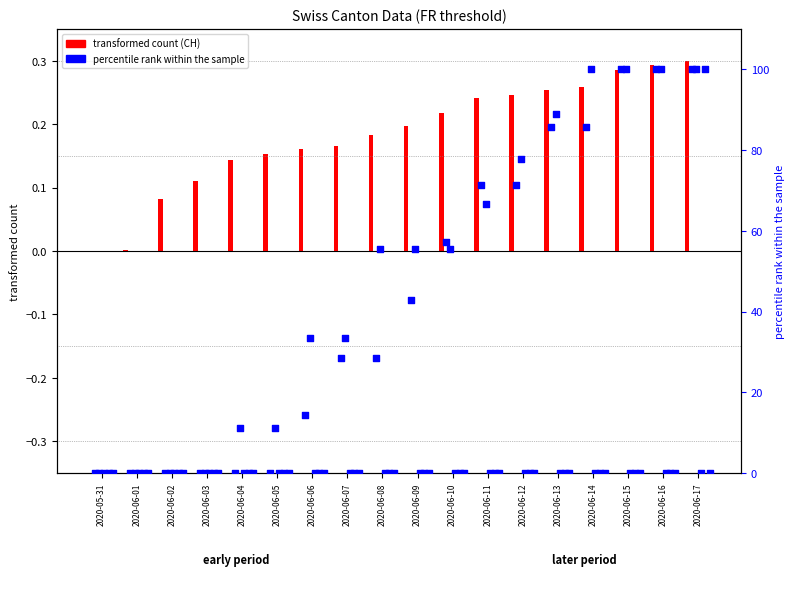

At how many categories does at least one series exceed 47?

10